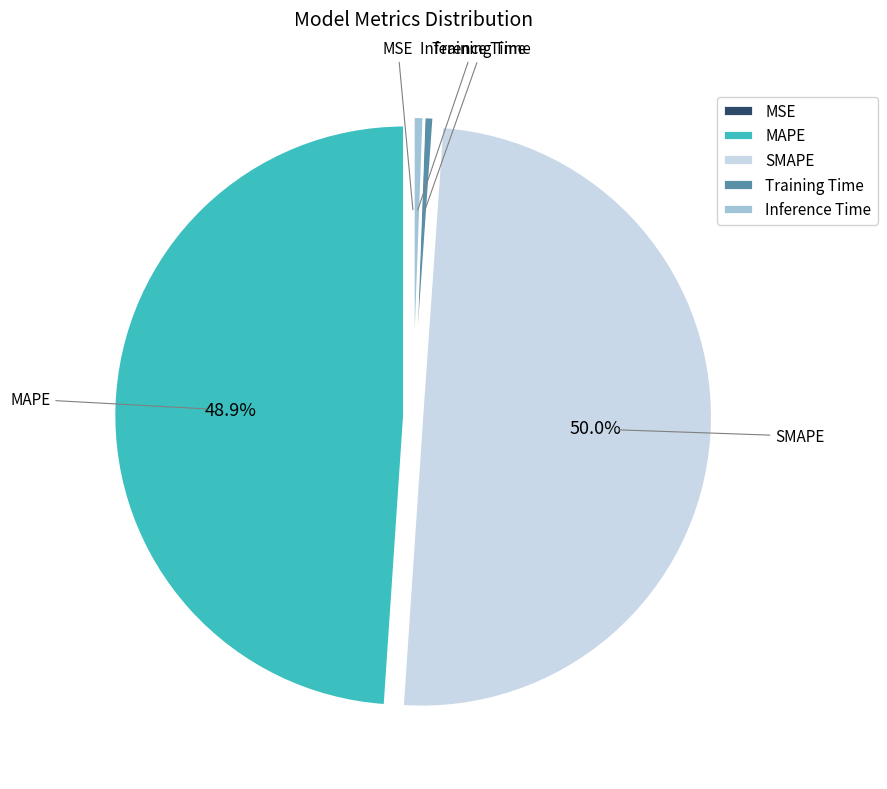

Which has a higher value, Training Time or MAPE?

MAPE